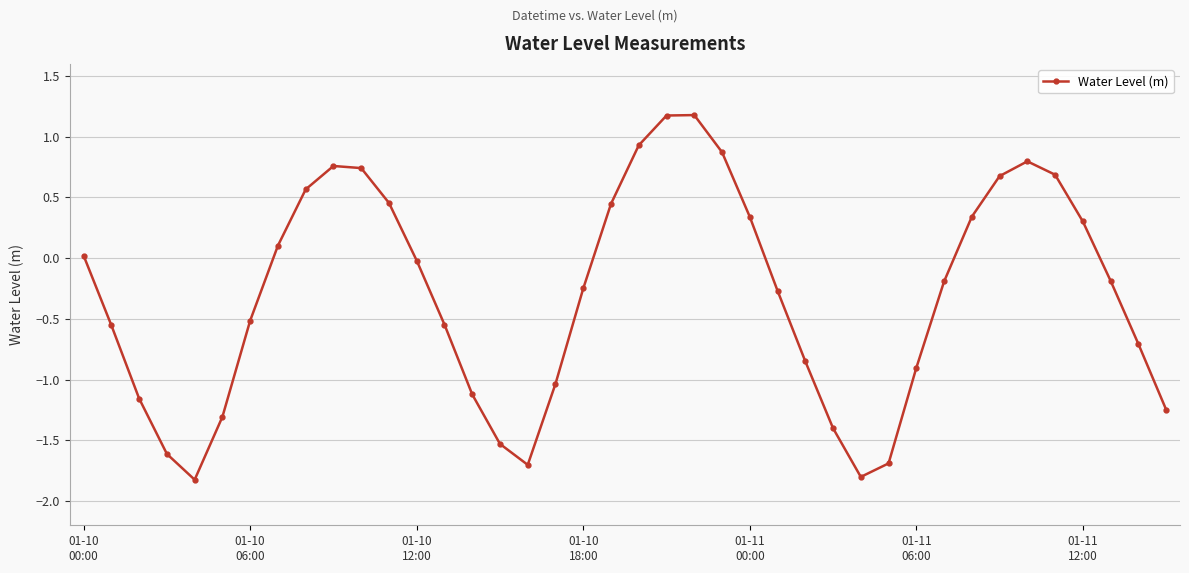

What is the smallest value displayed?

-1.8